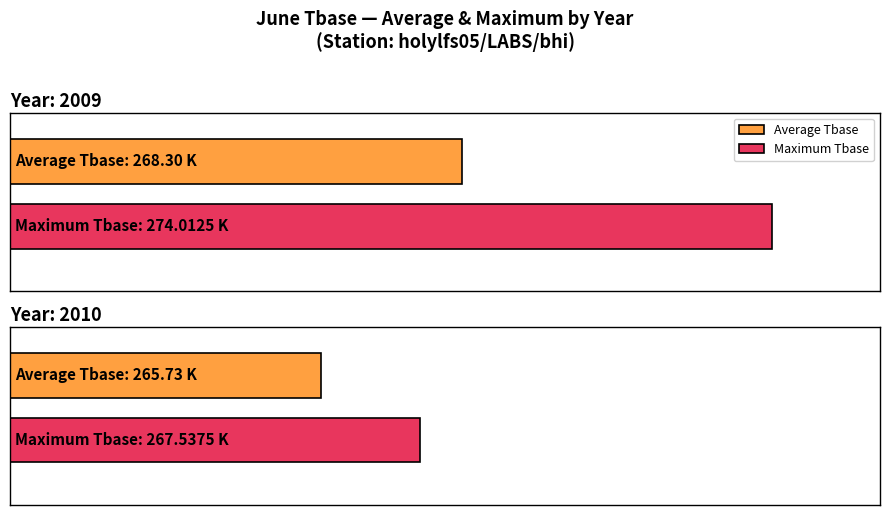

How many bars are there in each group?

2